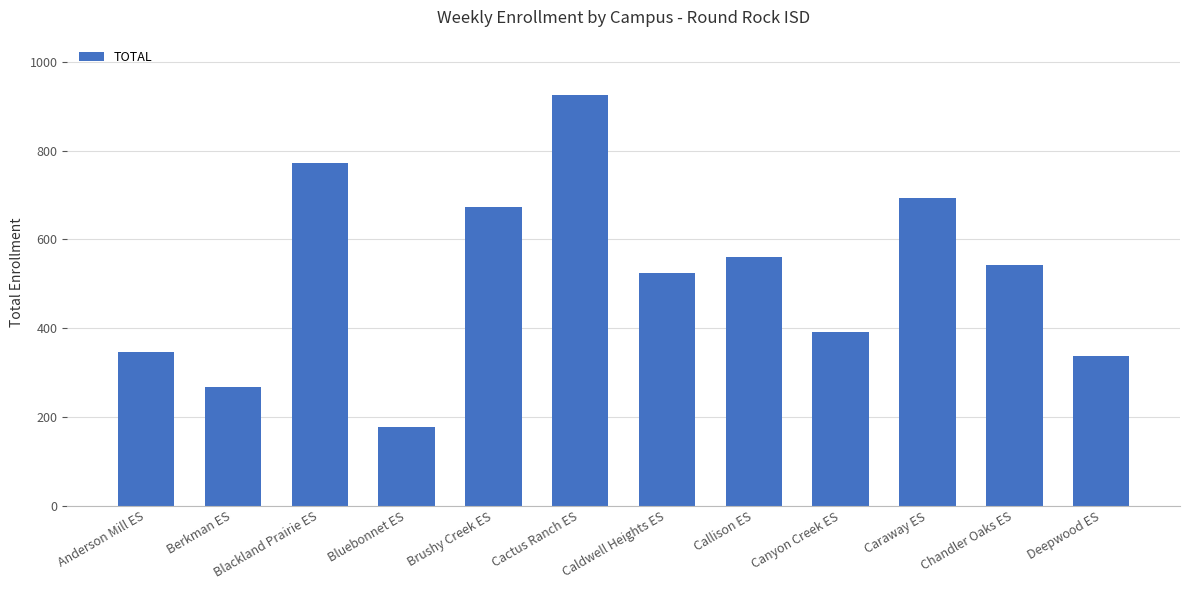

The value at Canyon Creek ES is 391. True or false?

True